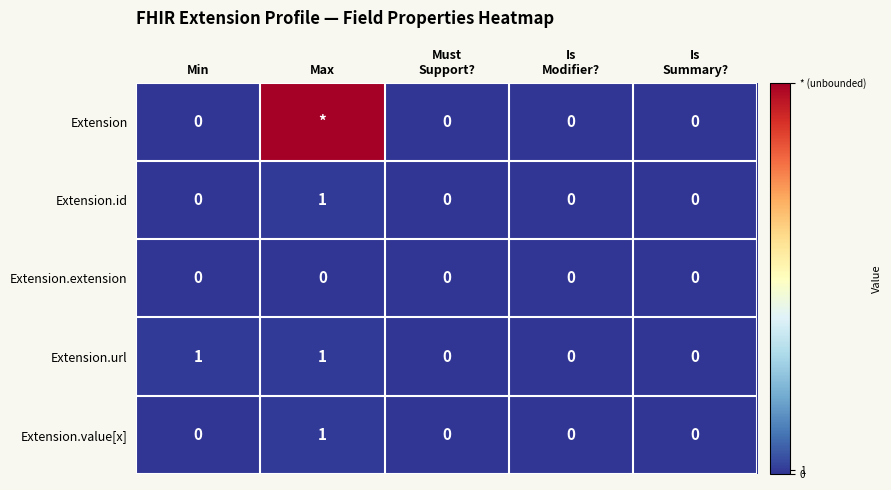

The value of Extension.url at Min is 1. True or false?

True